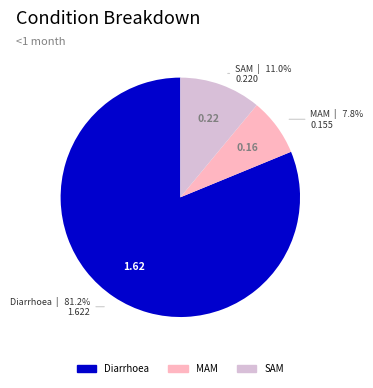

How many slices are in this pie chart?

3